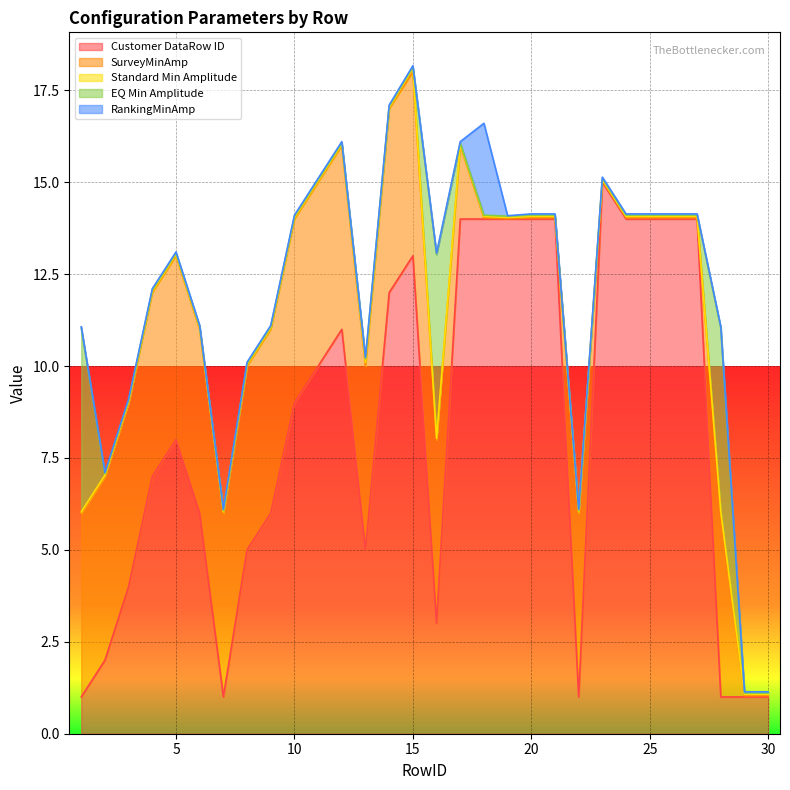

What is the lowest value of the Customer DataRow ID series?

1.0